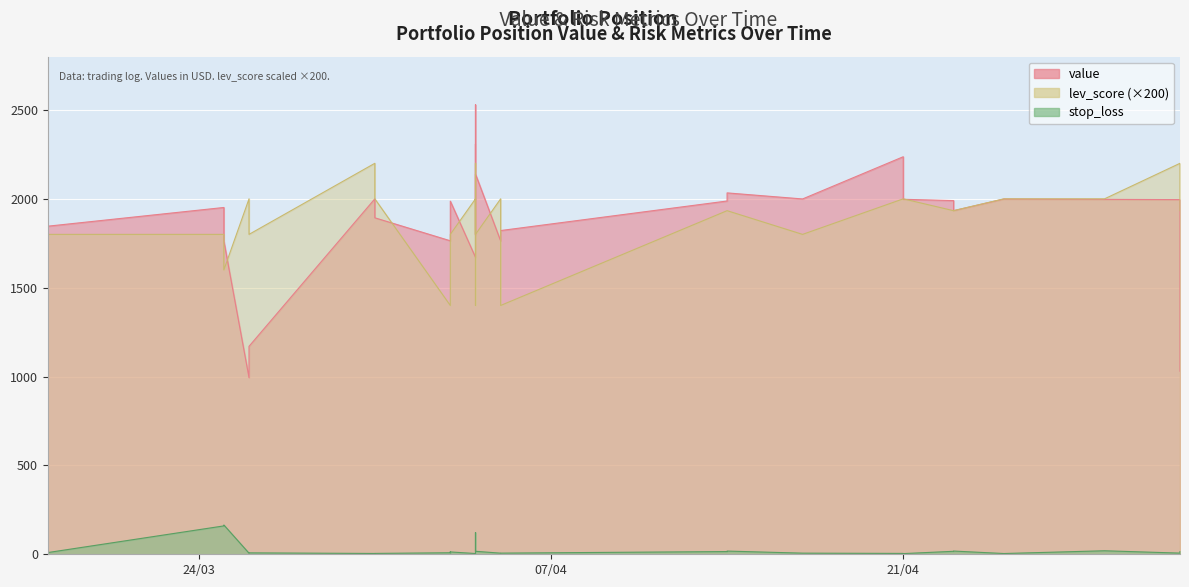

True or false: value and stop_loss cross at least once.

False